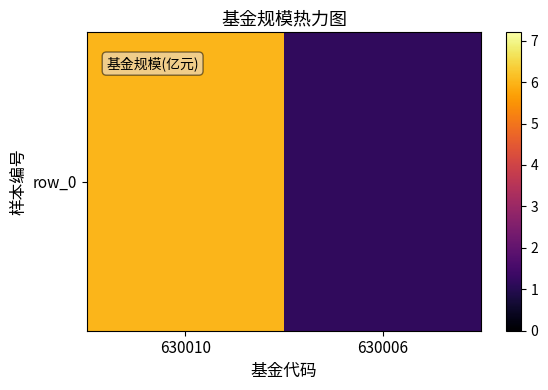

Reading right to left, list all the values displayed in this chart.

1.2	6.0